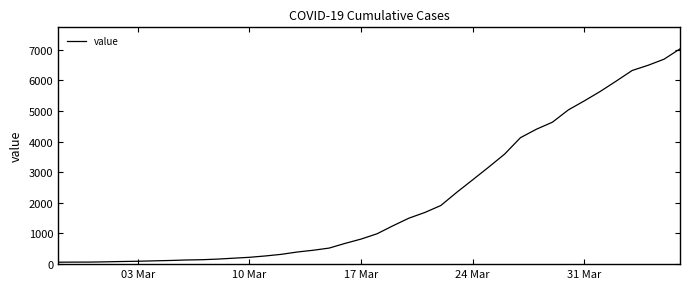

What is the greatest value displayed?

7026